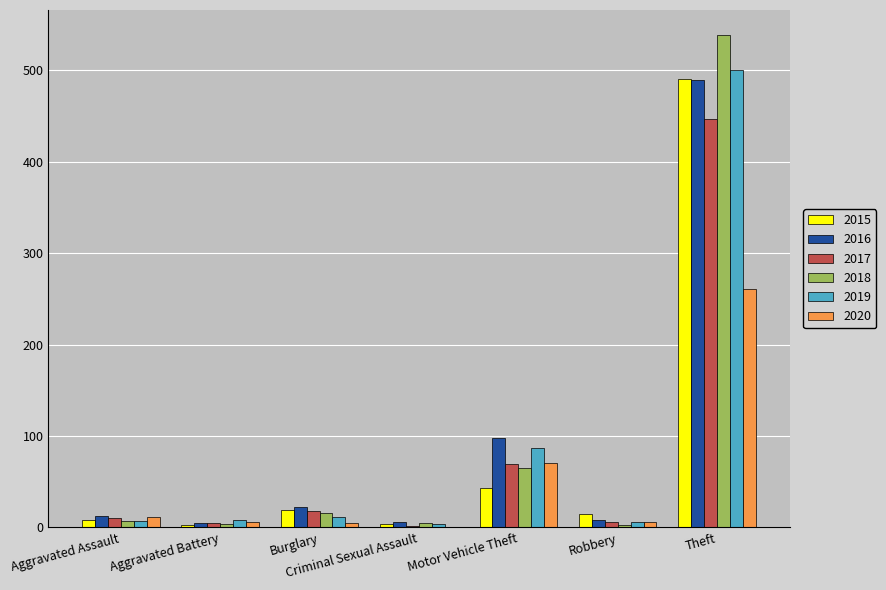

Is the value of 2016 at Aggravated Battery greater than the value of 2015 at Theft?

No